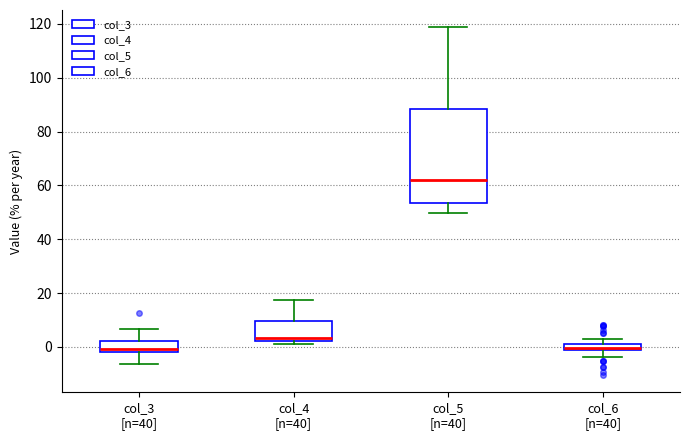

Which box has the highest median line?

col_5 [n=40]